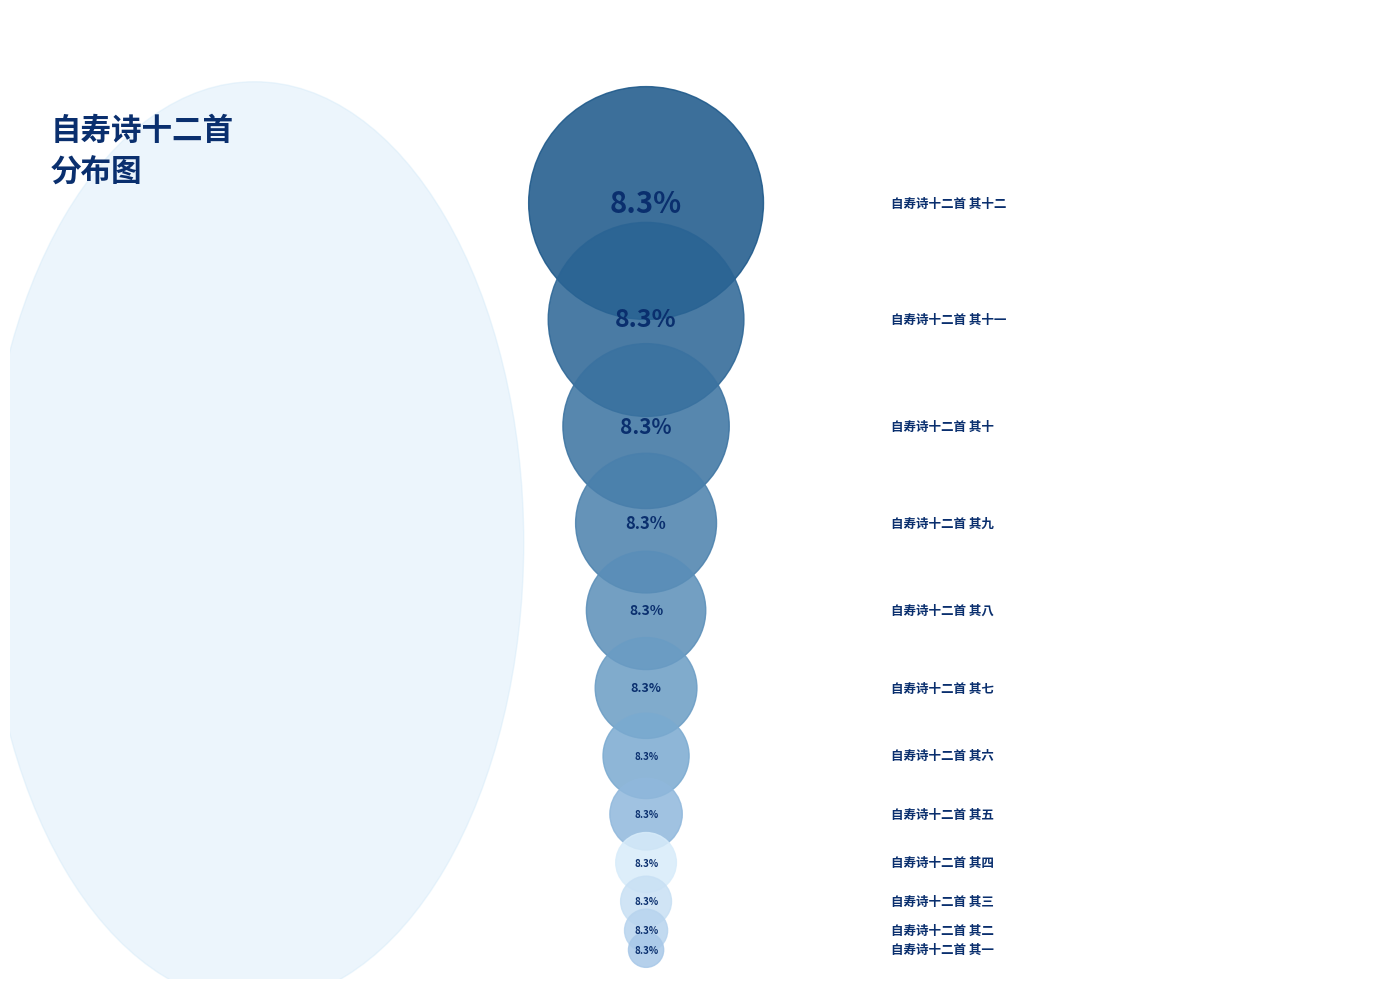

What is the smallest slice in the pie chart?

自寿诗十二首 其一